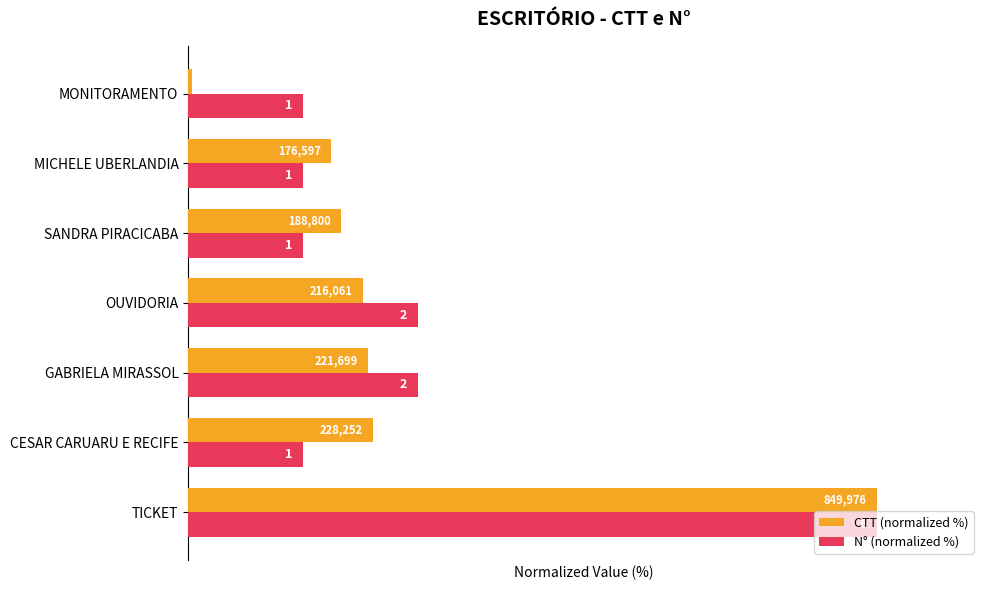

What are all the series names shown in the legend?

CTT (normalized %), N° (normalized %)